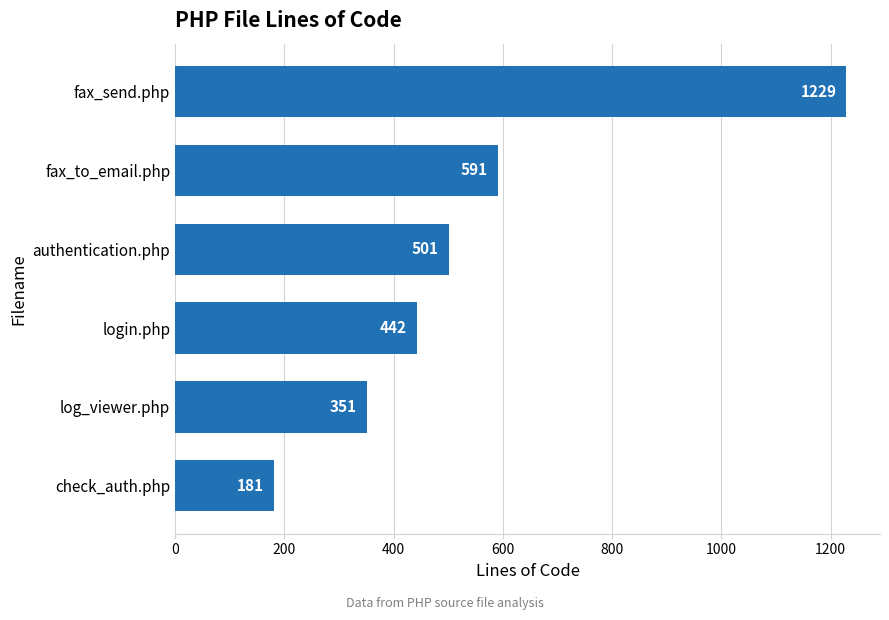

List the labels in order of value, largest first.

fax_send.php, fax_to_email.php, authentication.php, login.php, log_viewer.php, check_auth.php